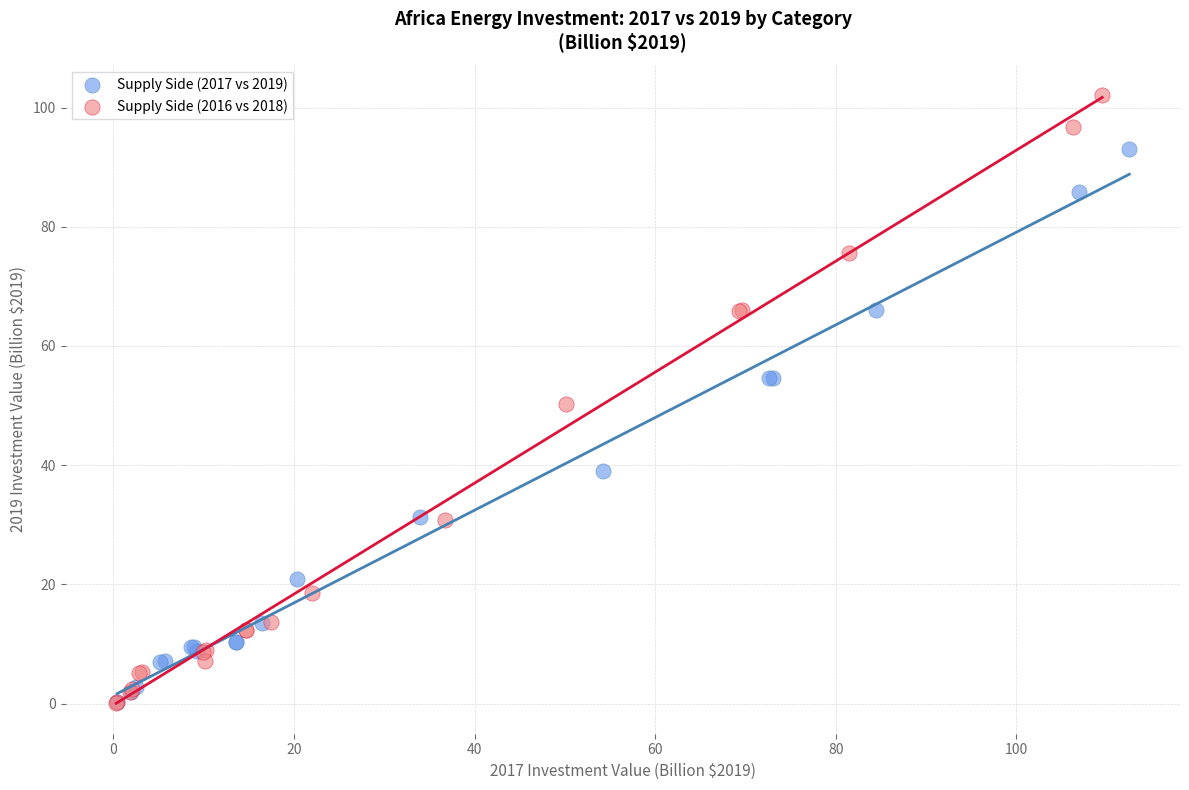

Which series contains the highest Y value?

Supply Side (2016 vs 2018)